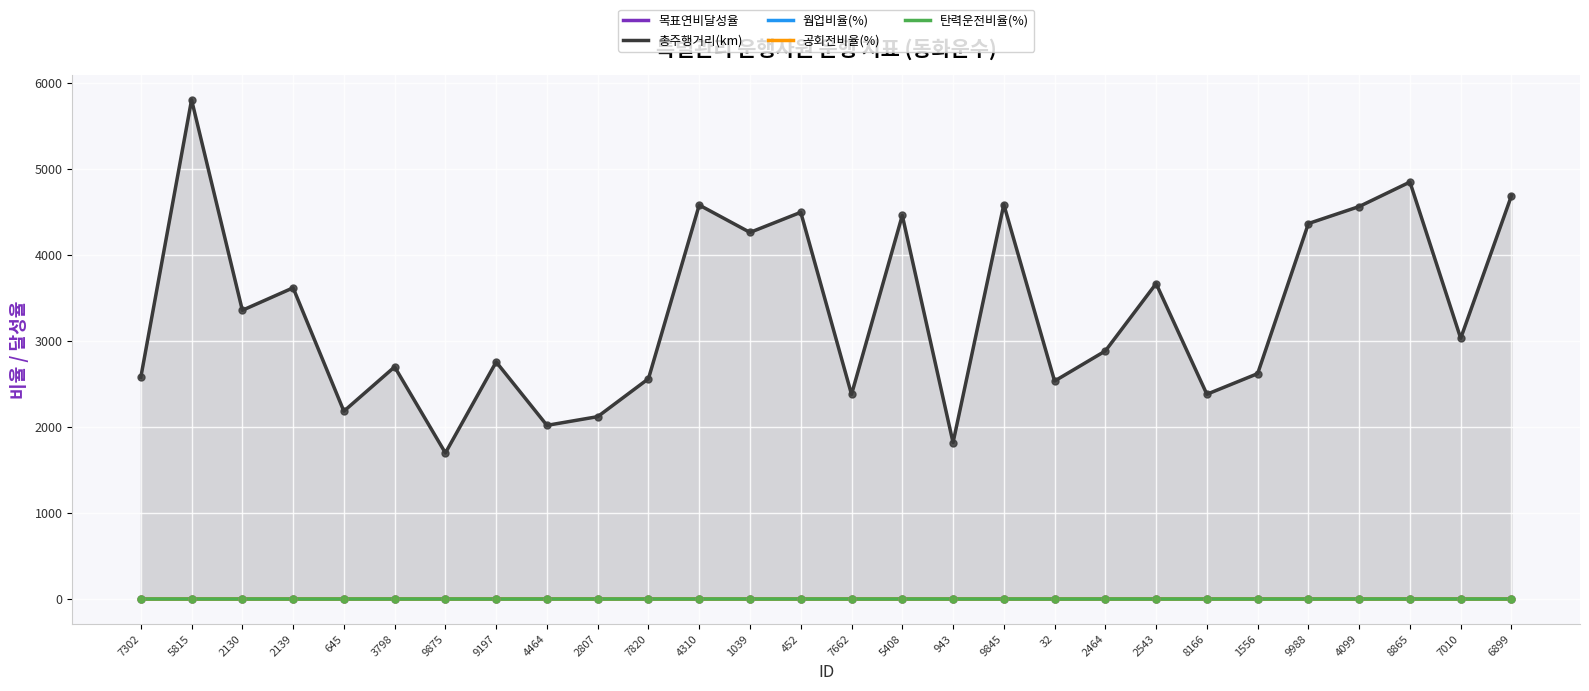

Which series has the largest total across all categories?

총주행거리(km)